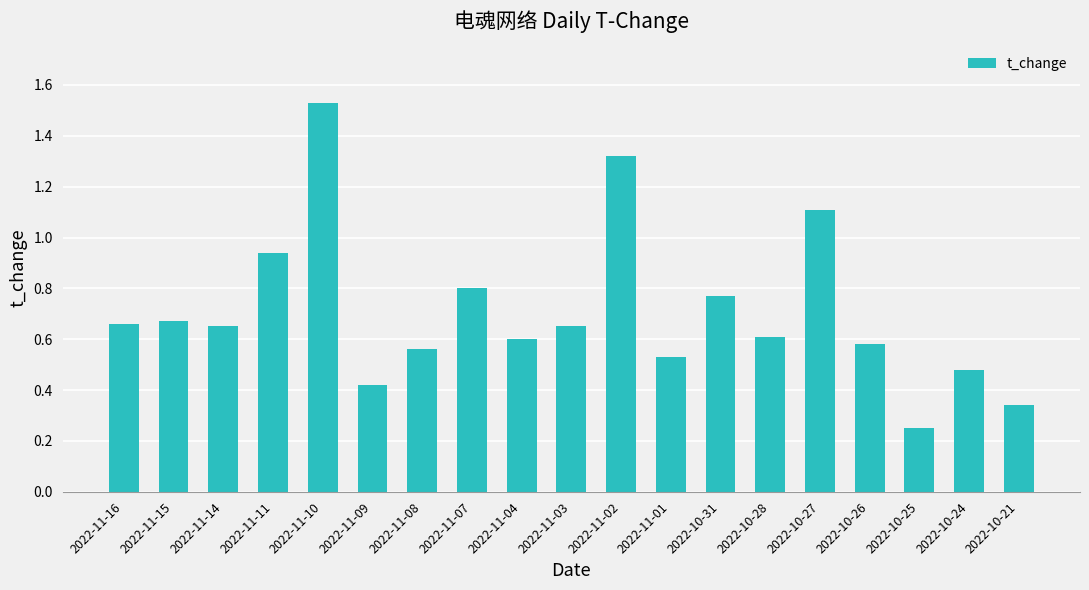

The value at 2022-10-28 is 0.6. True or false?

True